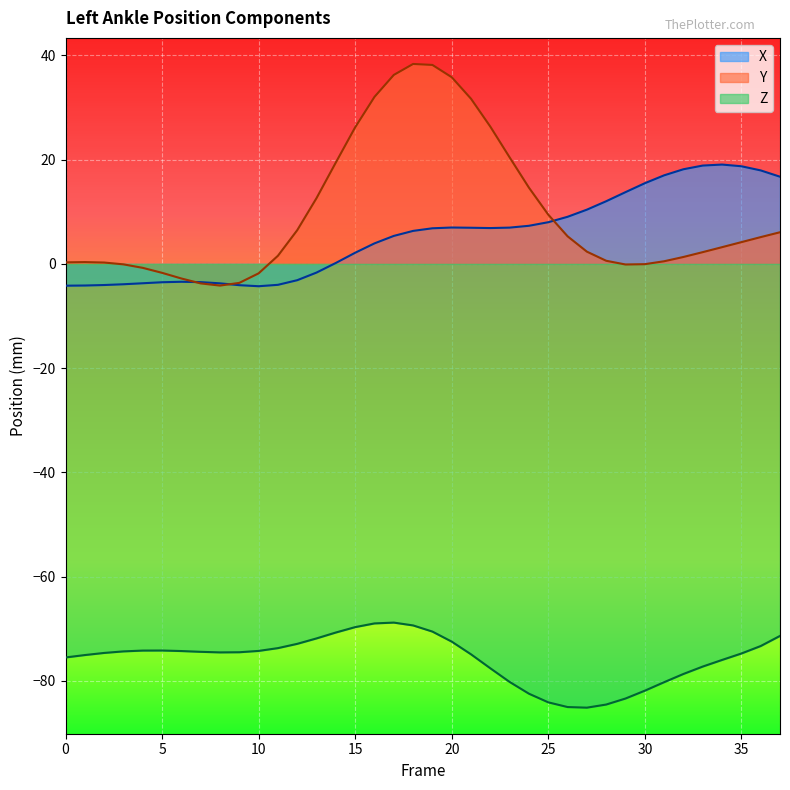

Where is the first local minimum for Y?

8